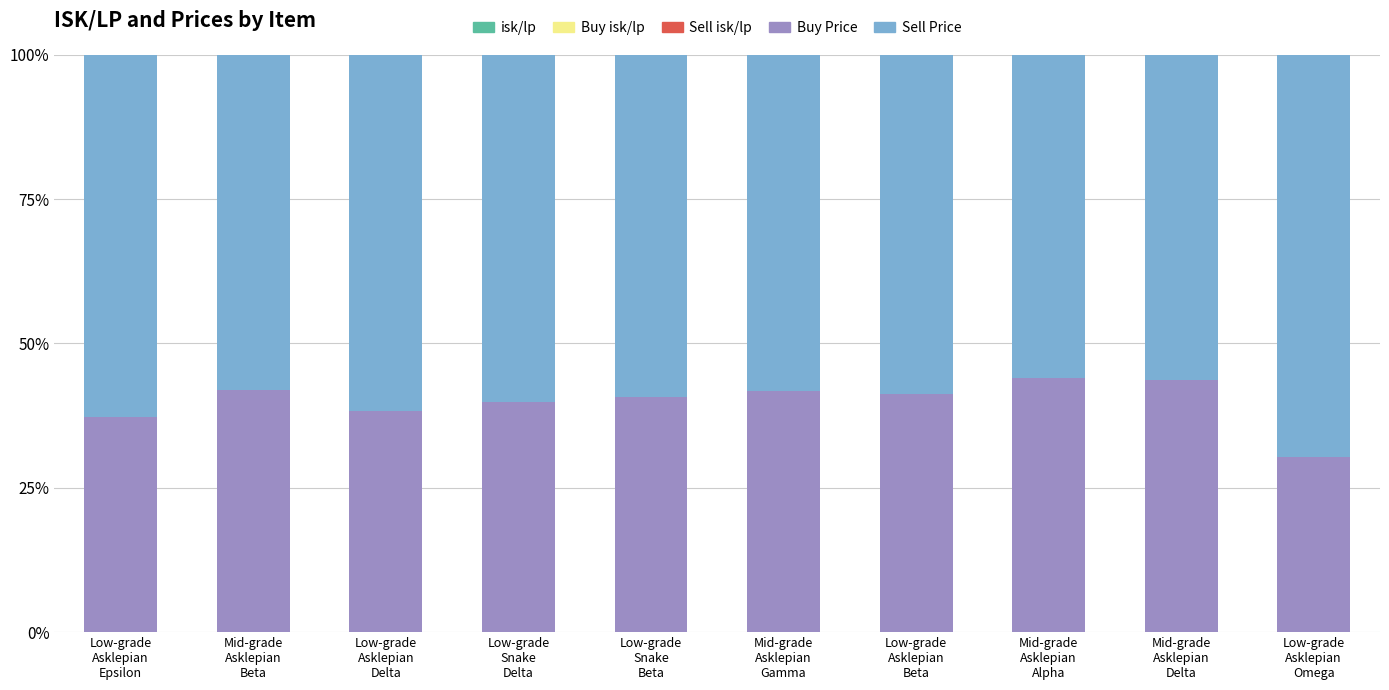

Count the number of data series in this chart.

5